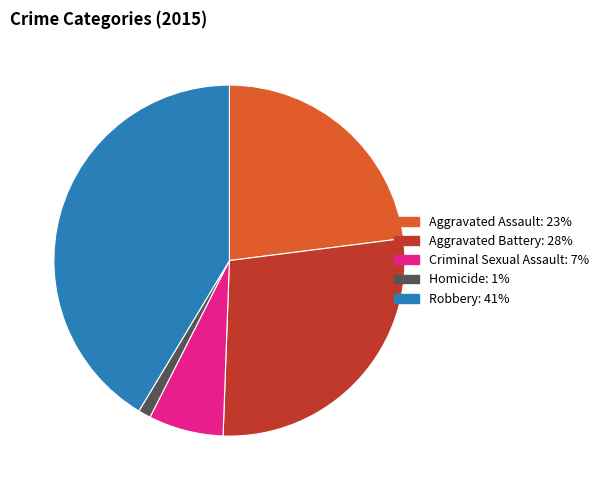

Rank the categories by value from highest to lowest.

Robbery, Aggravated Battery, Aggravated Assault, Criminal Sexual Assault, Homicide